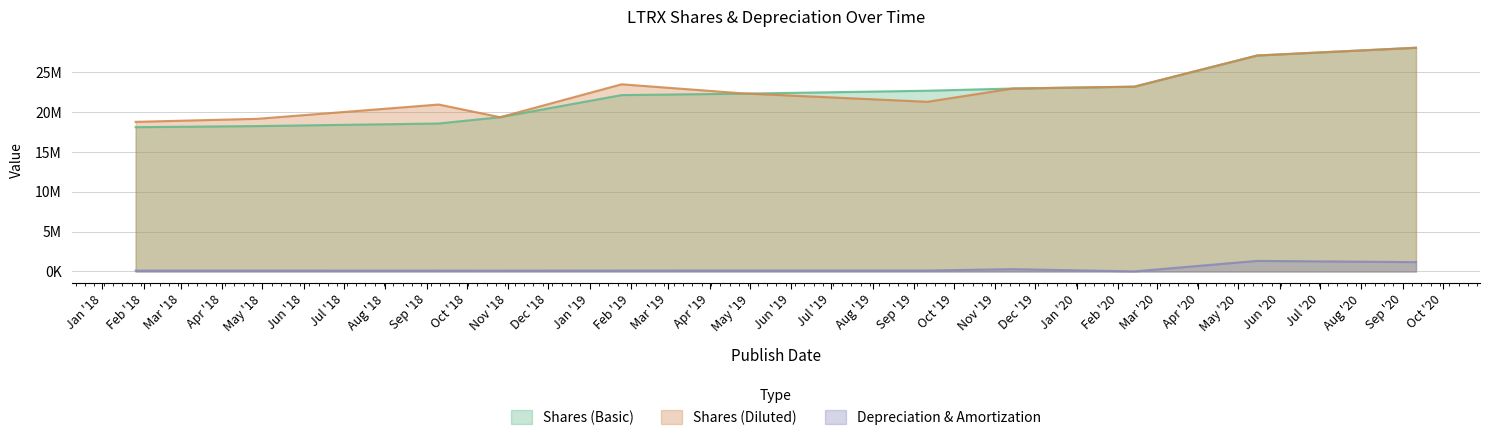

Rank the categories by Shares (Diluted) value from highest to lowest.

2020-09-11, 2020-05-15, 2019-01-25, 2020-02-13, 2019-11-14, 2019-04-26, 2019-09-11, 2018-09-10, 2018-10-26, 2018-04-27, 2018-01-26